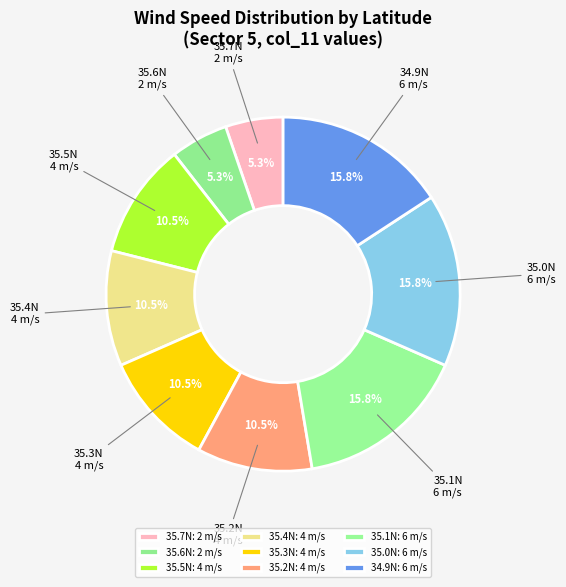

How many segments does this pie chart have?

9